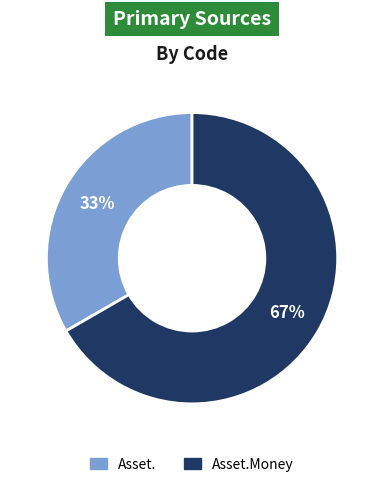

Is there any slice that represents more than half of the pie?

Yes